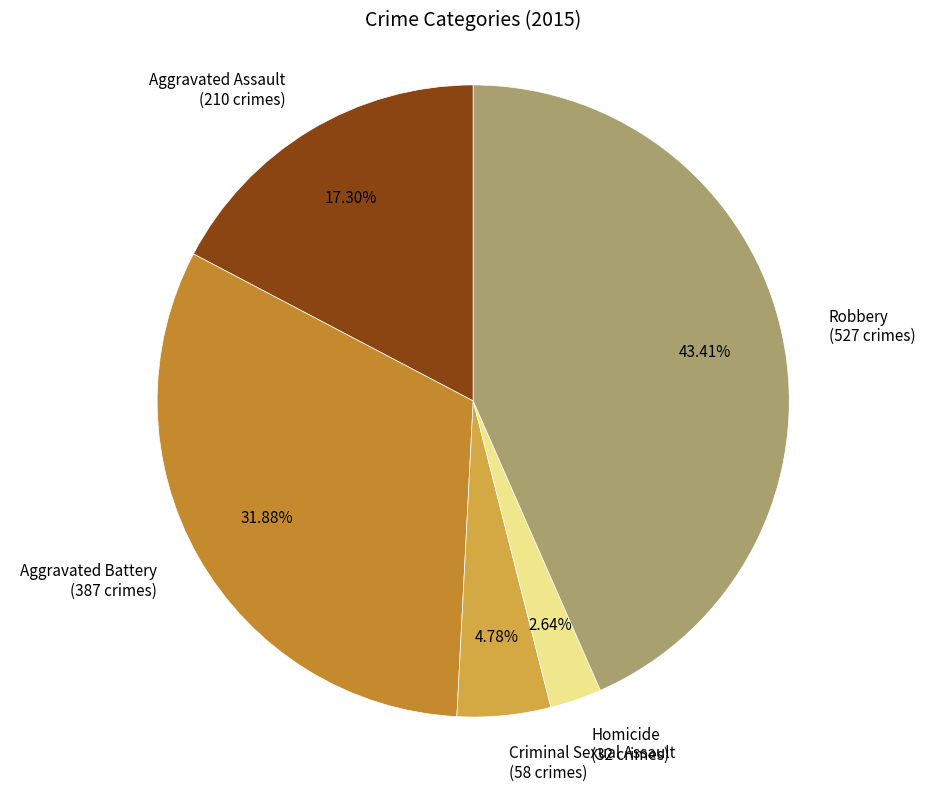

Between Aggravated Battery (387 crimes) and Aggravated Assault (210 crimes), which is larger?

Aggravated Battery (387 crimes)